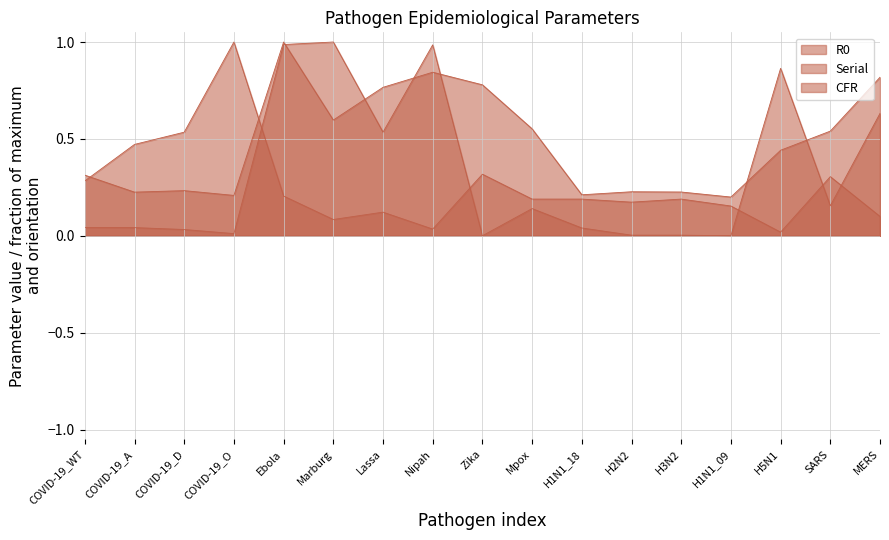

Where do Serial and CFR first cross each other?

Ebola and Marburg